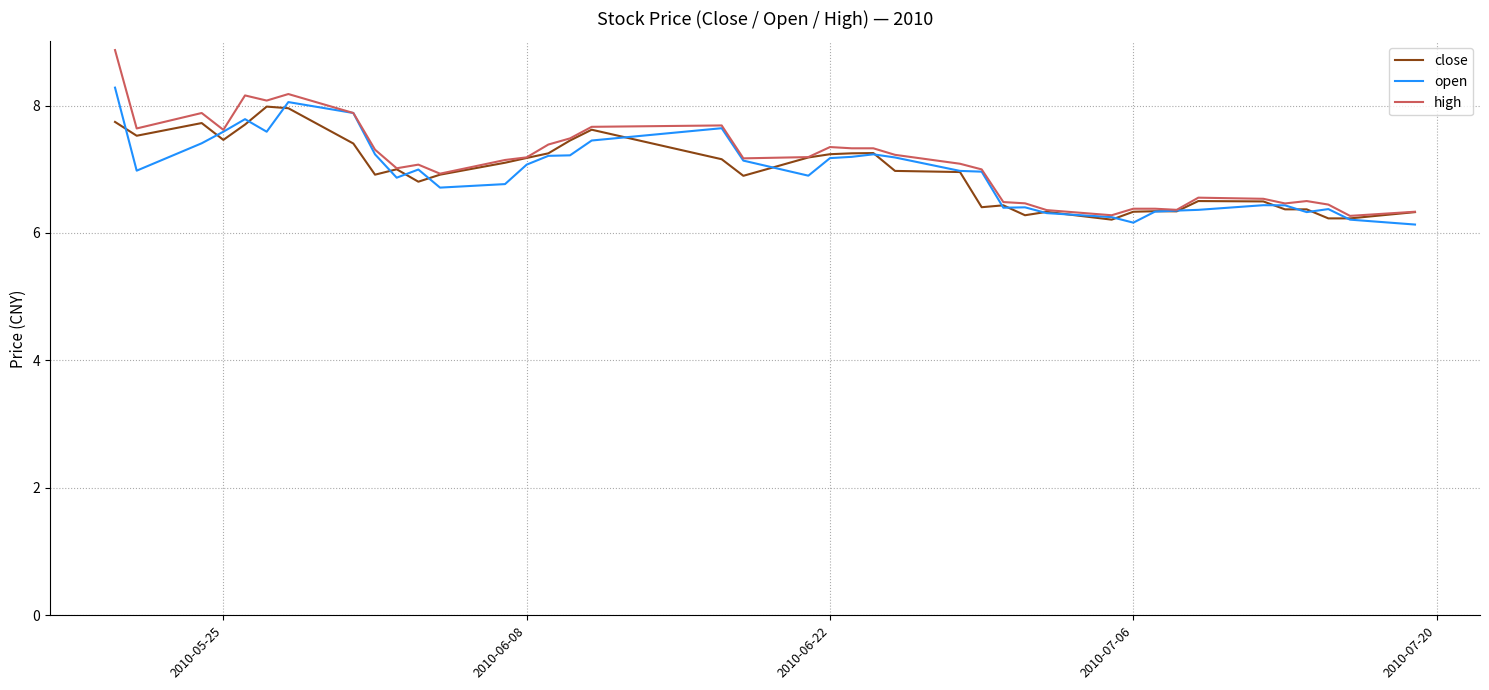

What is the maximum value for close?

8.0